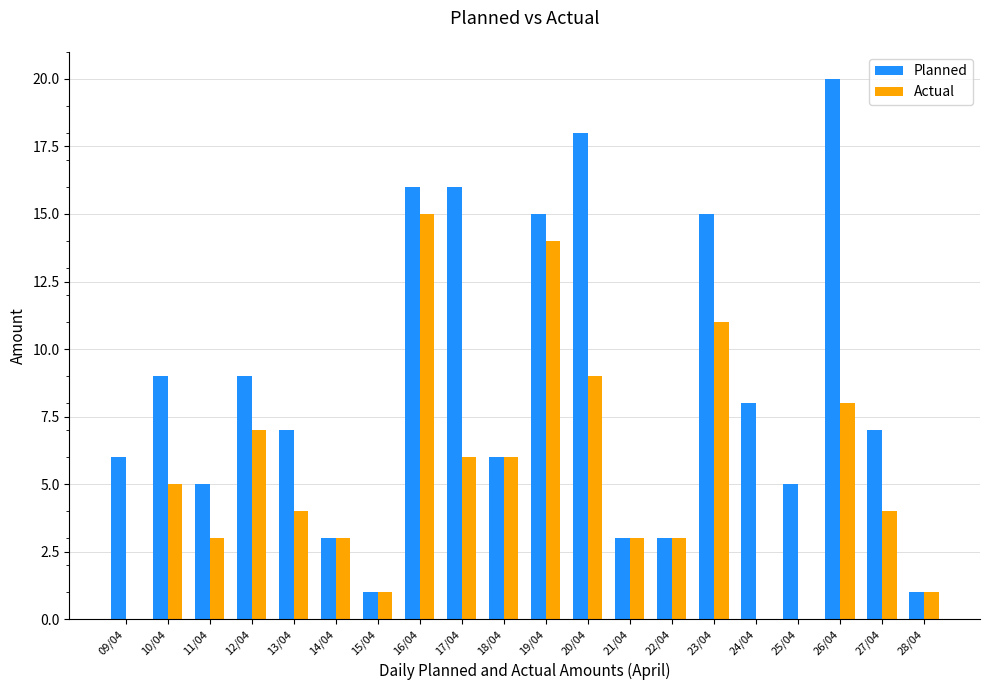

What is the spread (max minus min) of values at 13/04?

3